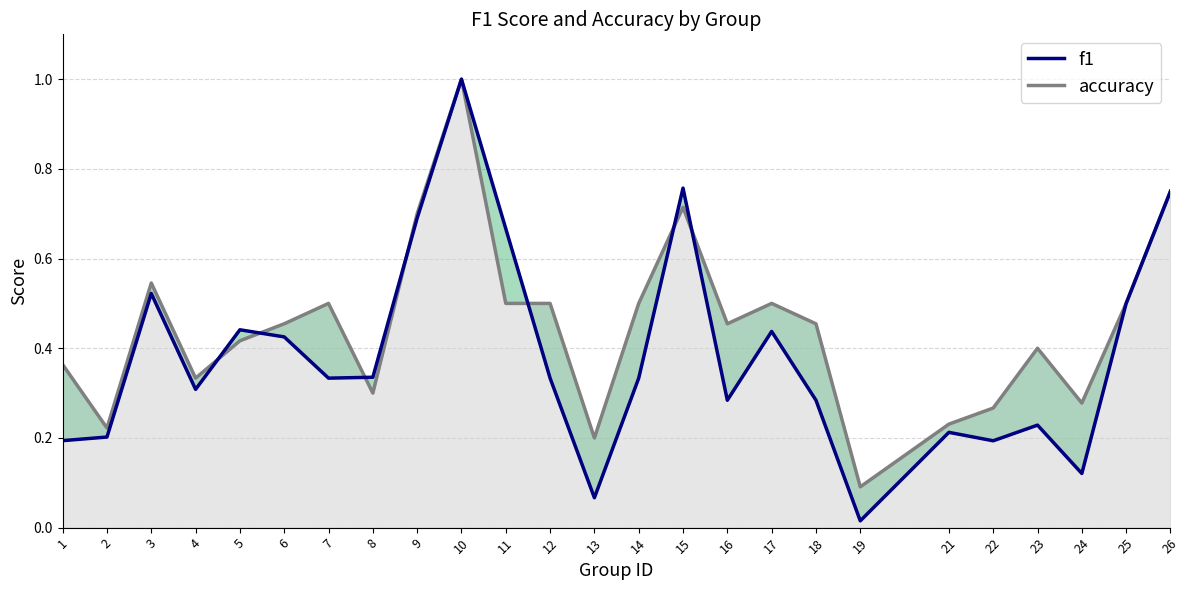

Which series changed the most between 10 and 18?

f1